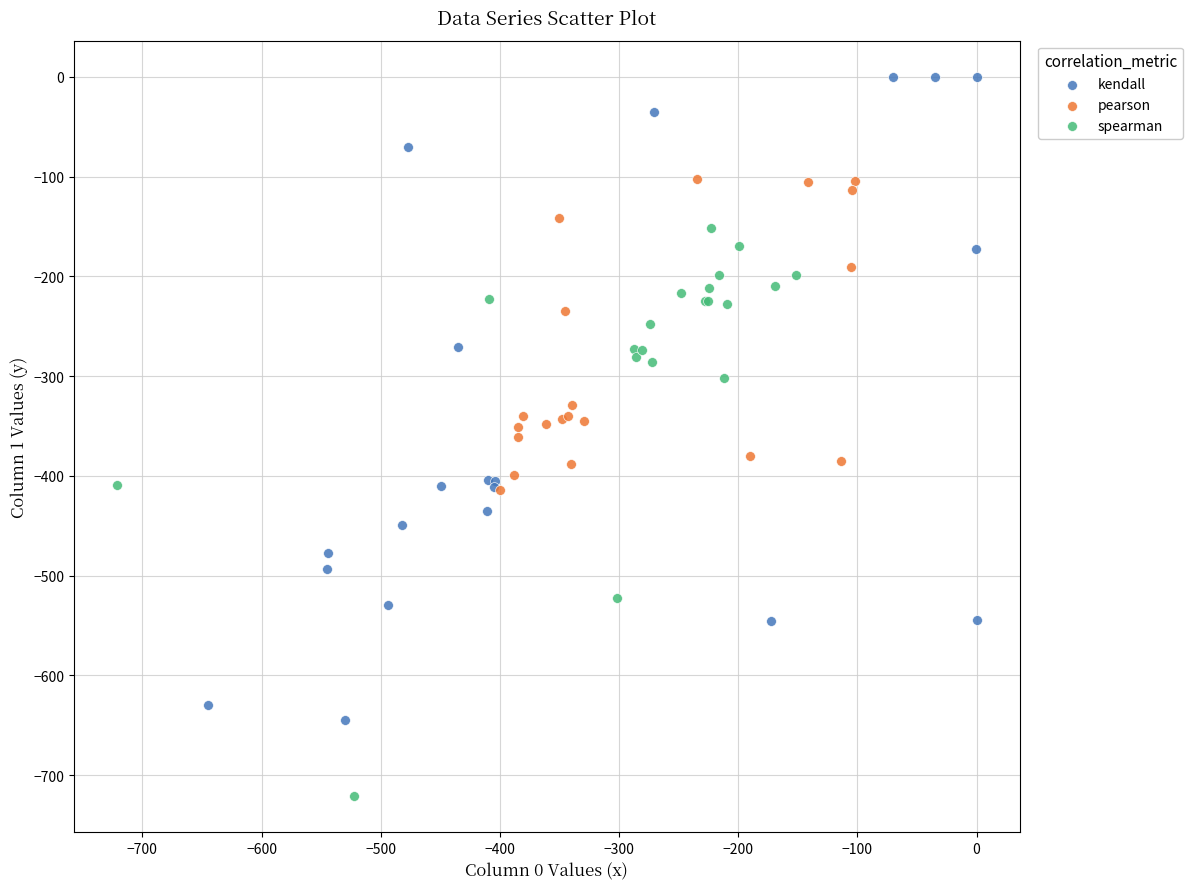

Which series has the largest Y range (max minus min)?

kendall